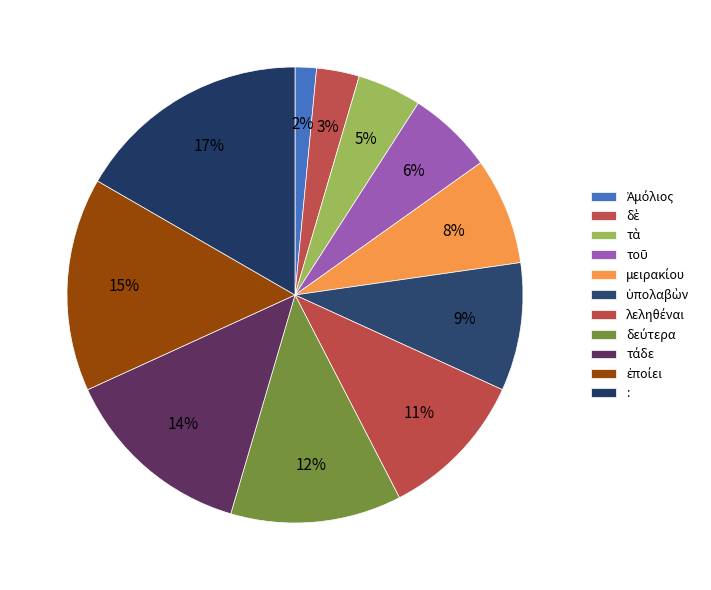

Rank the categories by value from highest to lowest.

:, ἐποίει, τάδε, δεύτερα, λεληθέναι, ὑπολαβὼν, μειρακίου, τοῦ, τὰ, δὲ, Ἀμόλιος